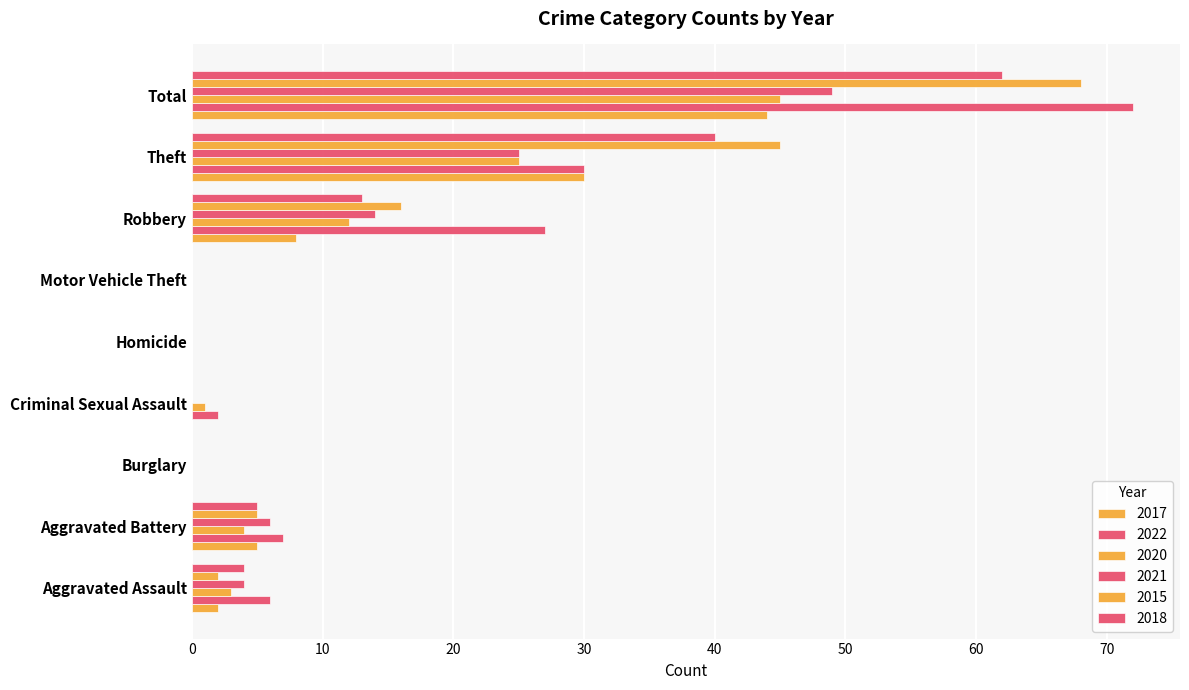

The value of 2015 at Total is 36. True or false?

False